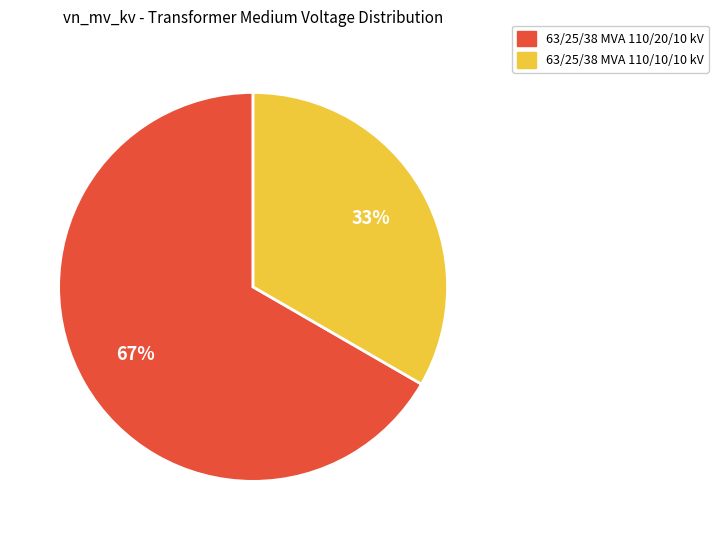

The 63/25/38 MVA 110/10/10 kV slice represents 33% of the pie. True or false?

True